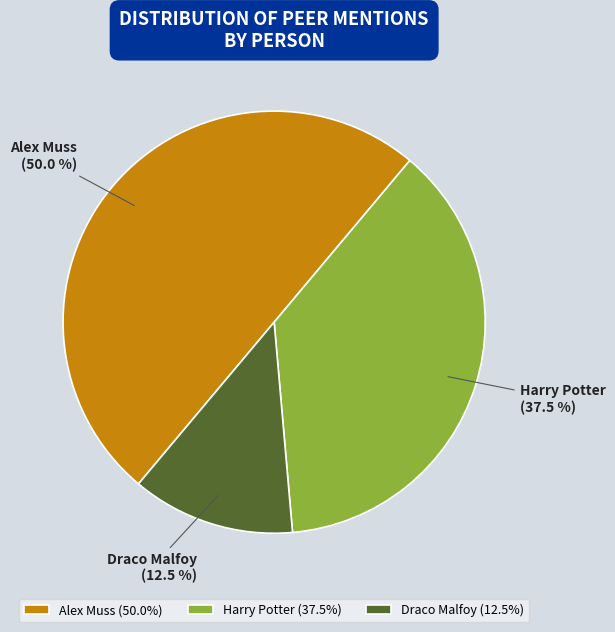

Is it true that Alex Muss is 44% of the pie?

False